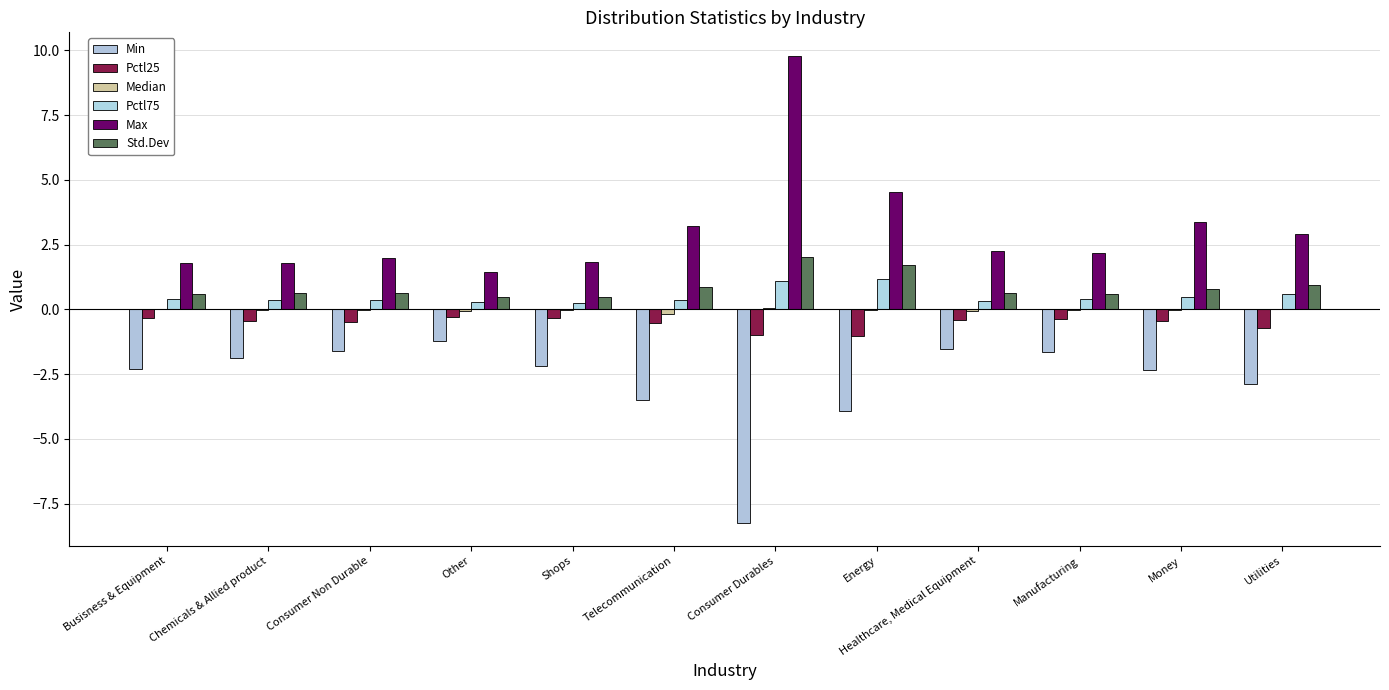

Are the bars grouped side by side (vs. stacked)?

Yes